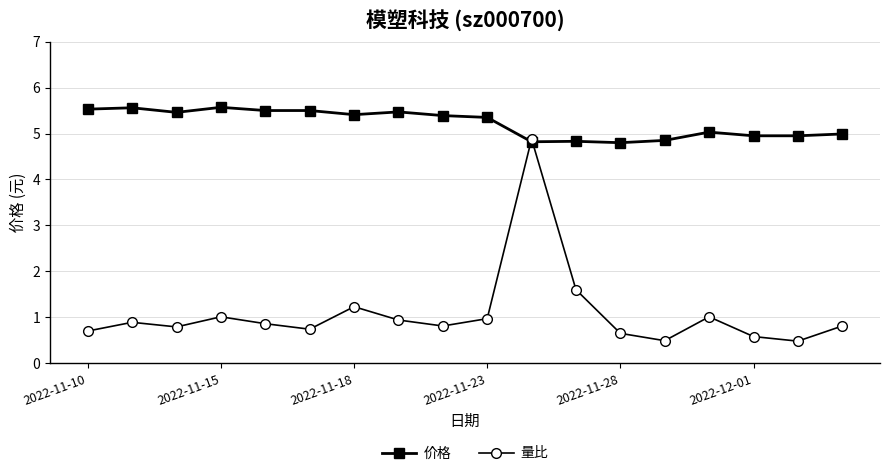

What is the maximum value for 价格?

5.6